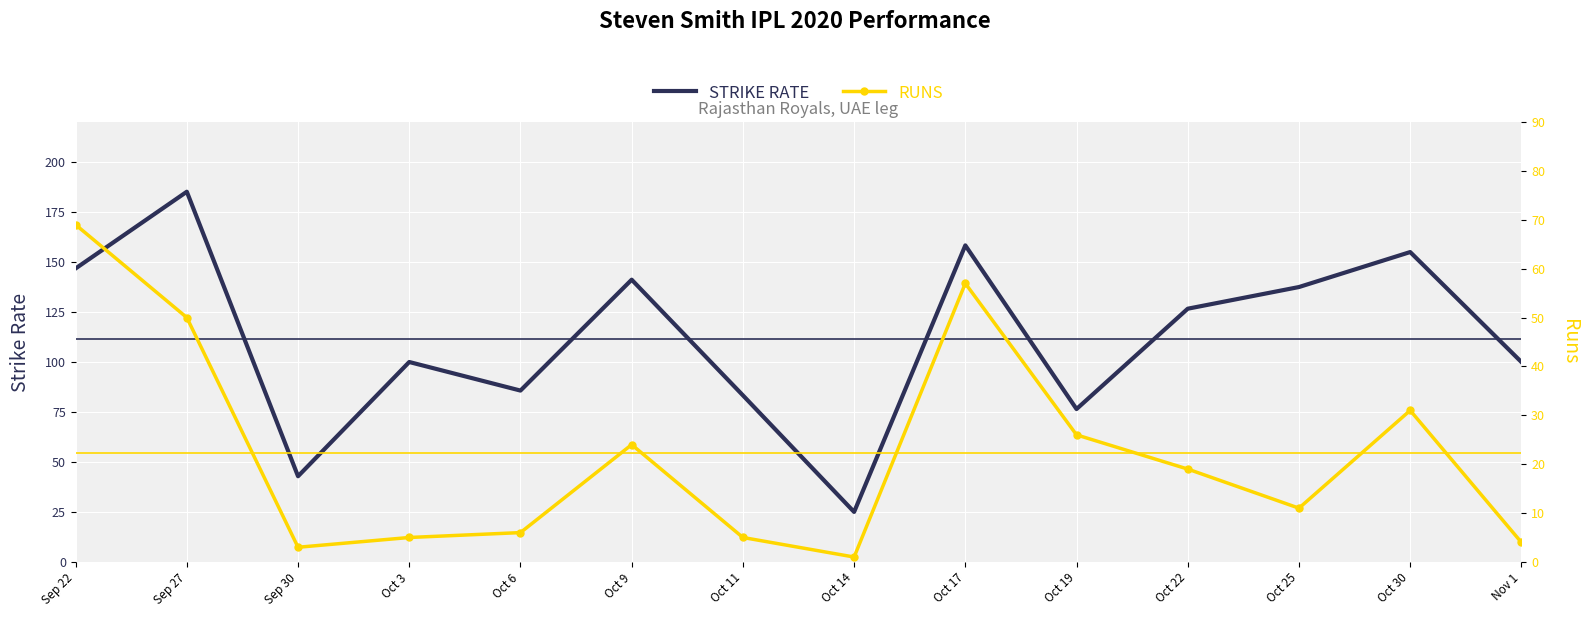

Reading left to right, transcribe all the data shown in this chart.

STRIKE RATE: 146.8	185.2	42.9	100.0	85.7	141.2	83.3	25.0	158.3	76.5	126.7	137.5	155.0	100.0
RUNS: 69.0	50.0	3.0	5.0	6.0	24.0	5.0	1.0	57.0	26.0	19.0	11.0	31.0	4.0